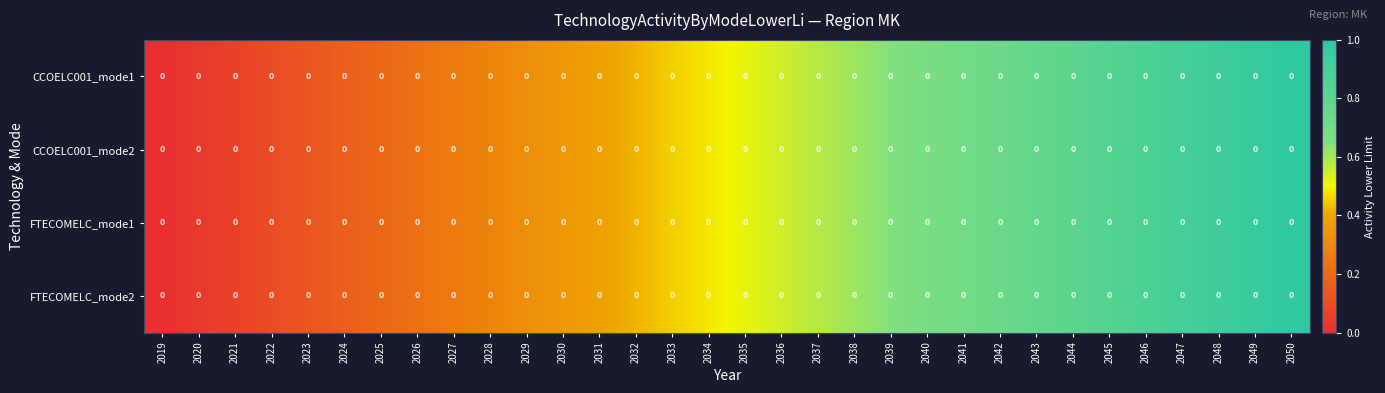

Between 2050 and 2034, which is larger?

2050